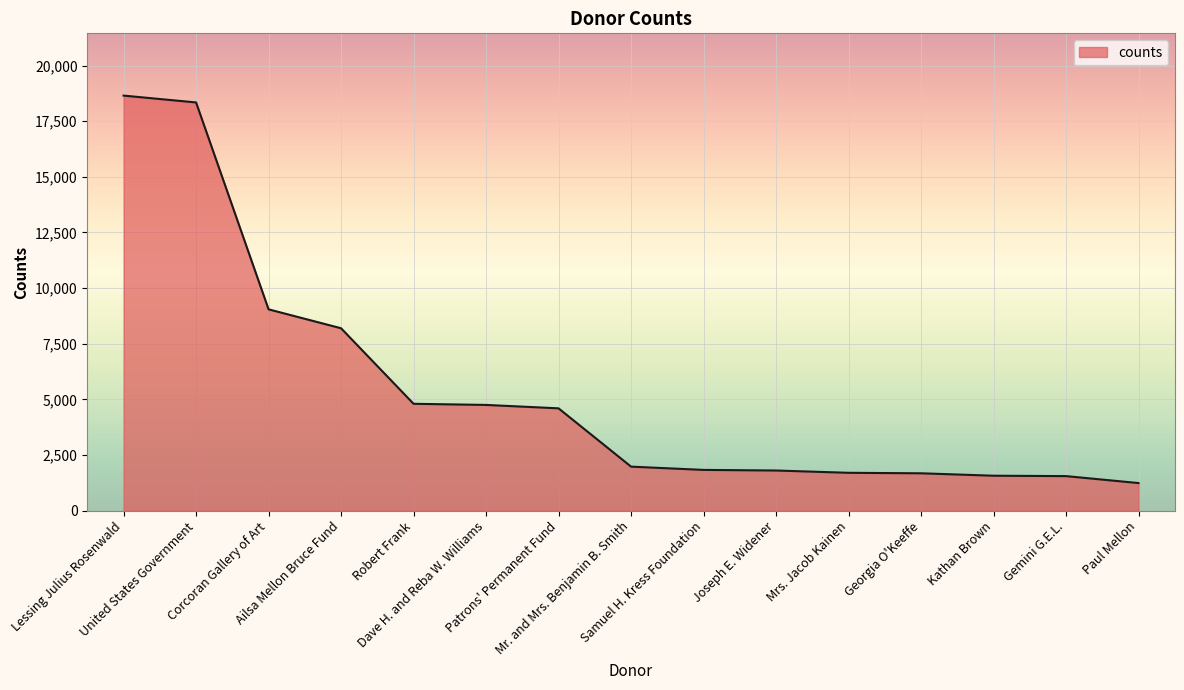

Between Gemini G.E.L. and Patrons' Permanent Fund, which is larger?

Patrons' Permanent Fund